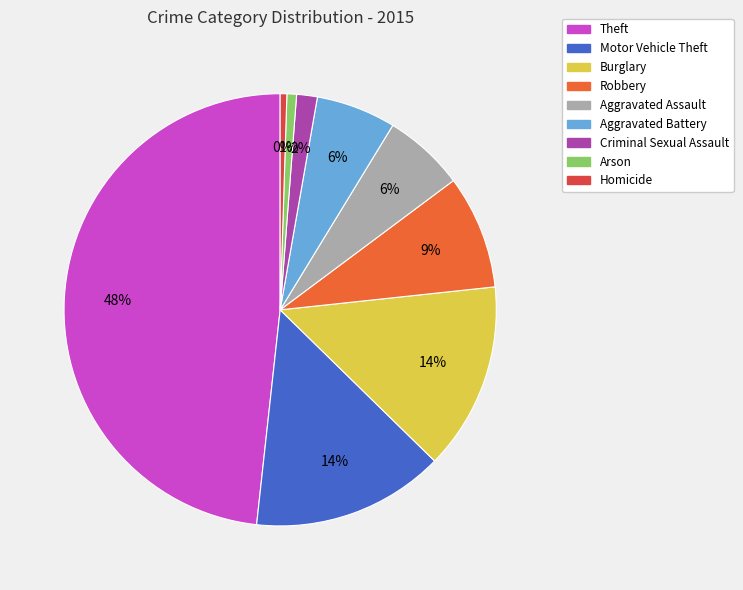

How many segments does this pie chart have?

9